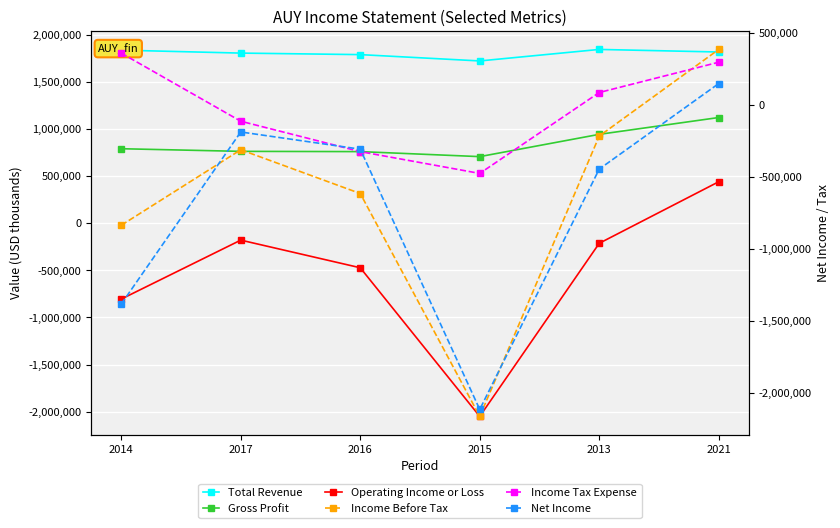

Where is Operating Income or Loss nearest to the value -805750?

2014